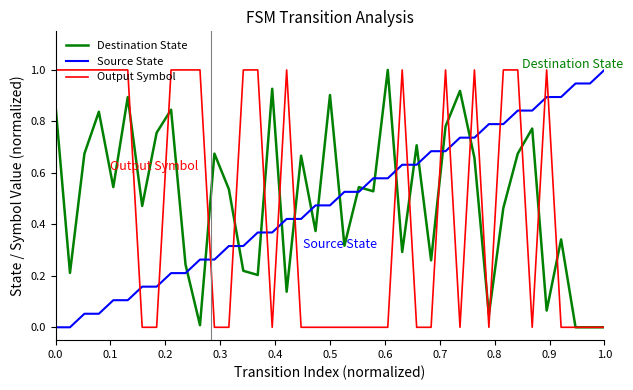

True or false: Destination State and Source State cross at least once.

True